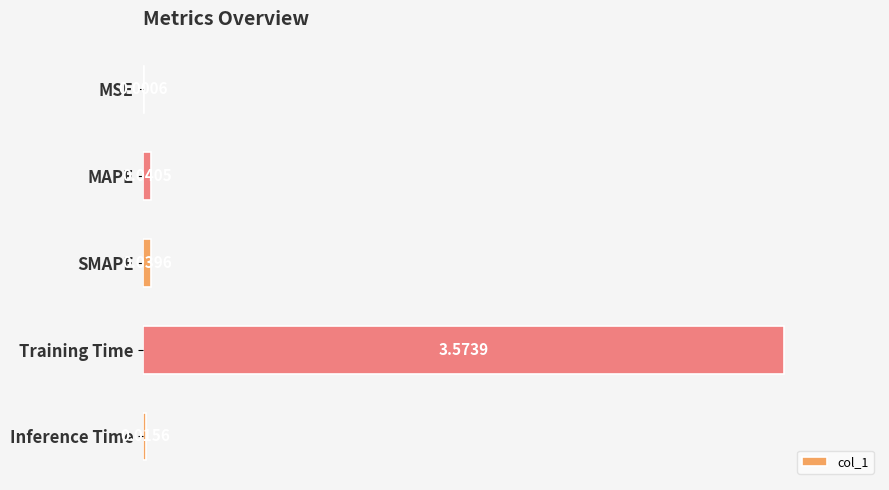

What is the sum of all values?

3.7